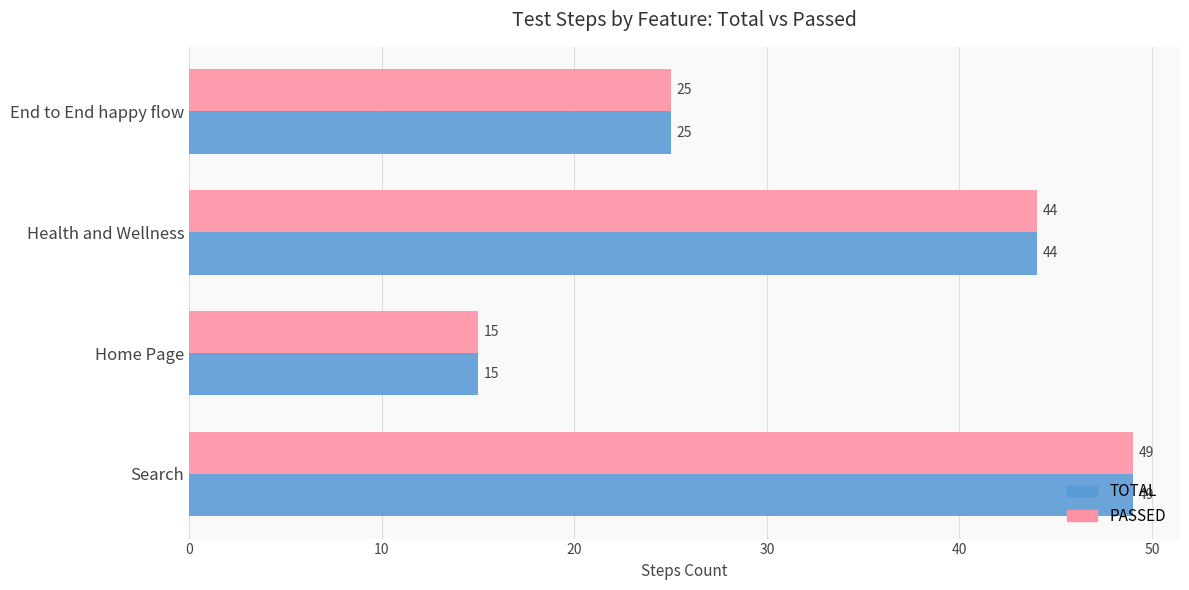

How many data points does each series have?

4